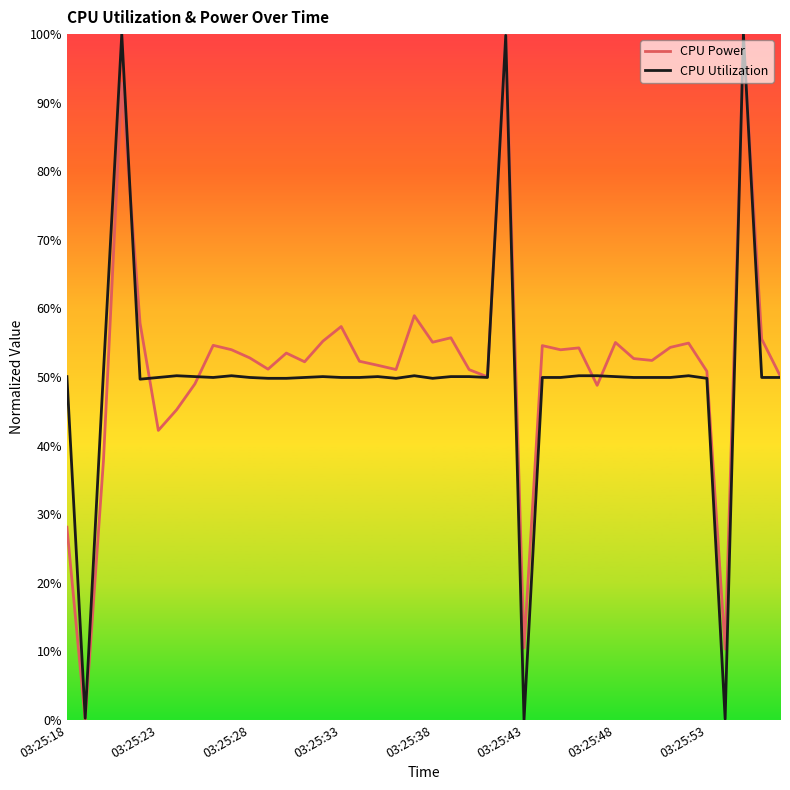

Which series has the largest total across all categories?

CPU Power